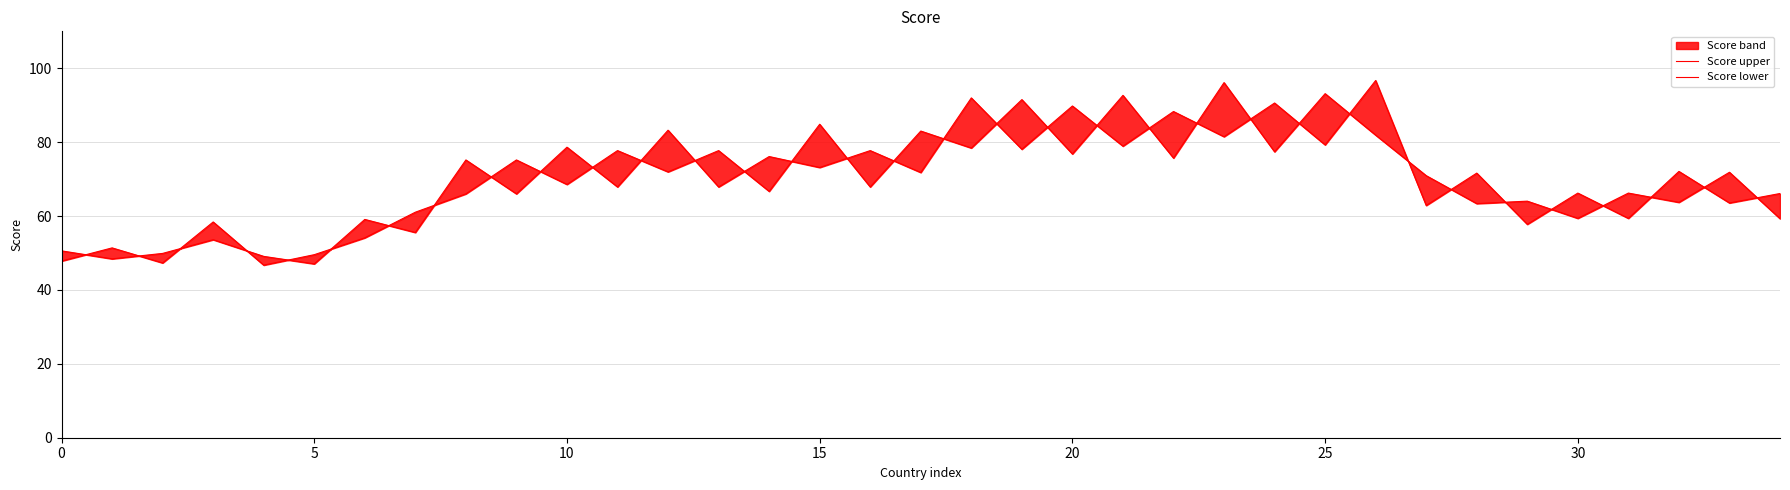

Between 23 and 31, which series saw the biggest shift?

Score lower